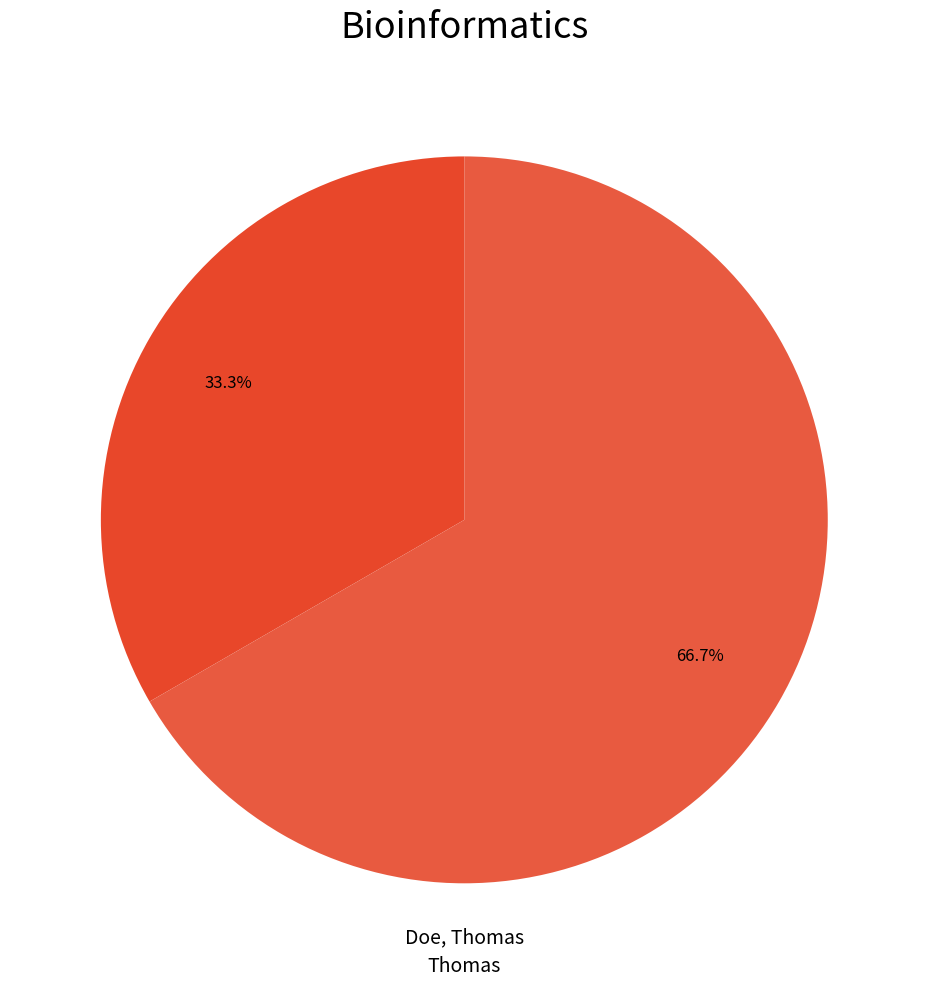

How many slices are in this pie chart?

2